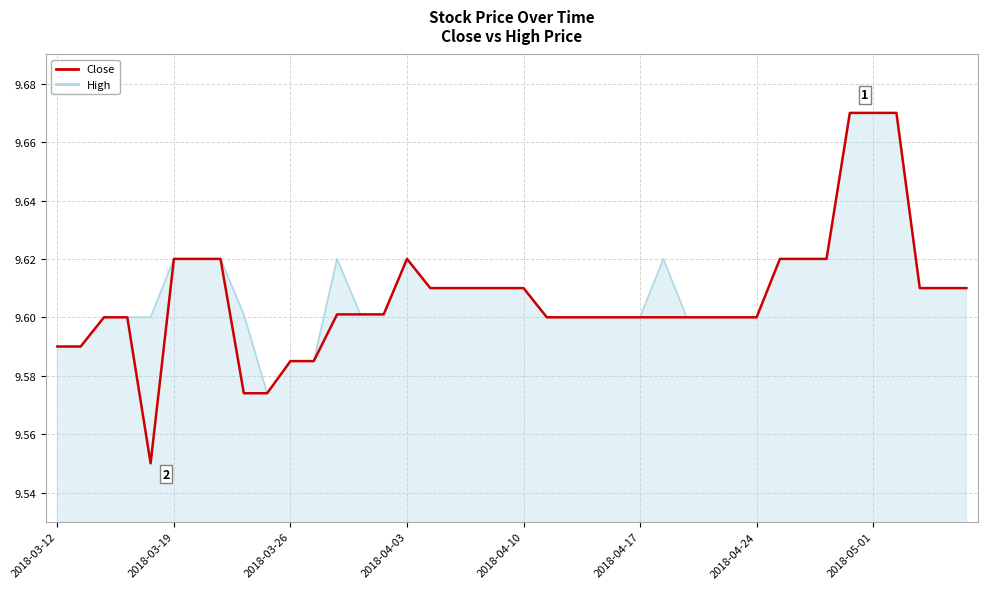

Which series has the widest spread of values?

Close